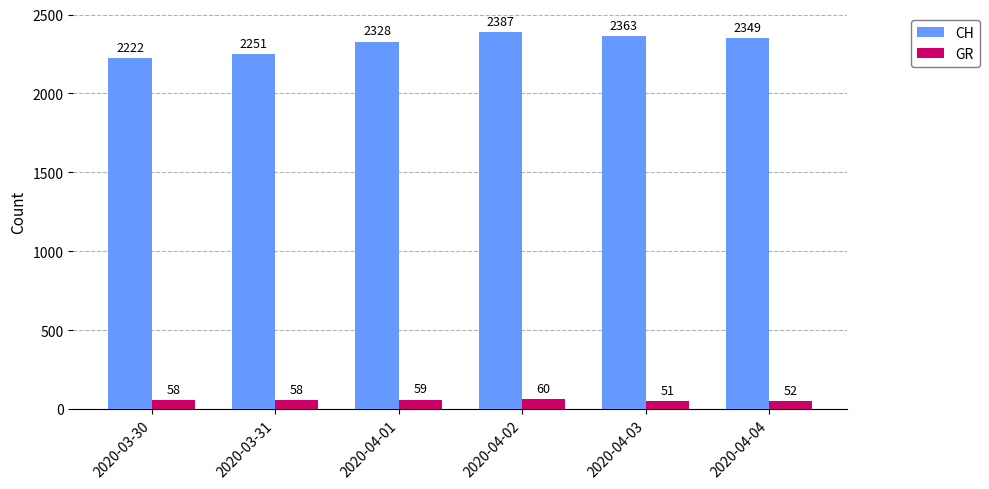

What is the average value of the GR series?

56